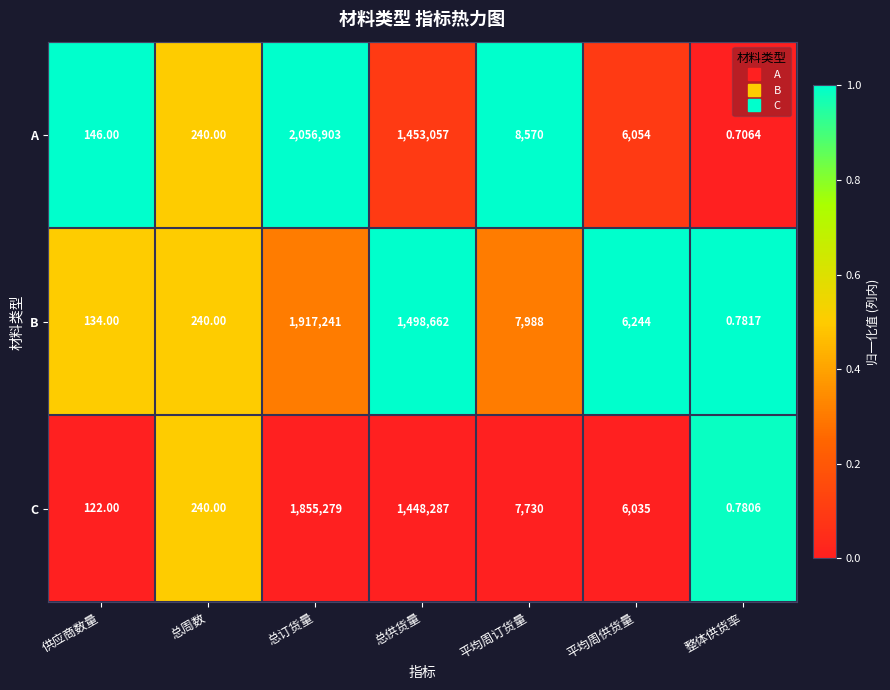

What is the difference between the highest and lowest values at 供应商数量?

24.0